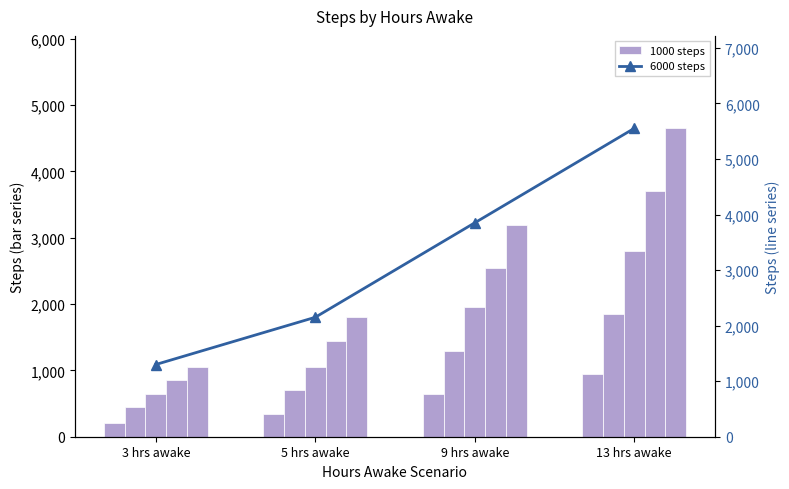

At which label is 5000 steps closest to 2850?

9 hrs awake